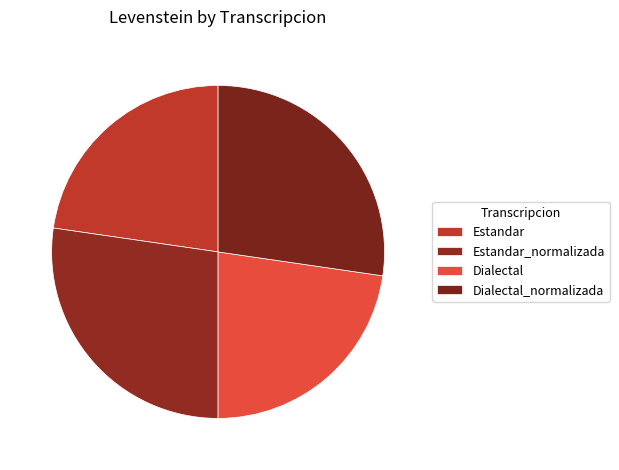

How many slices are in this pie chart?

4